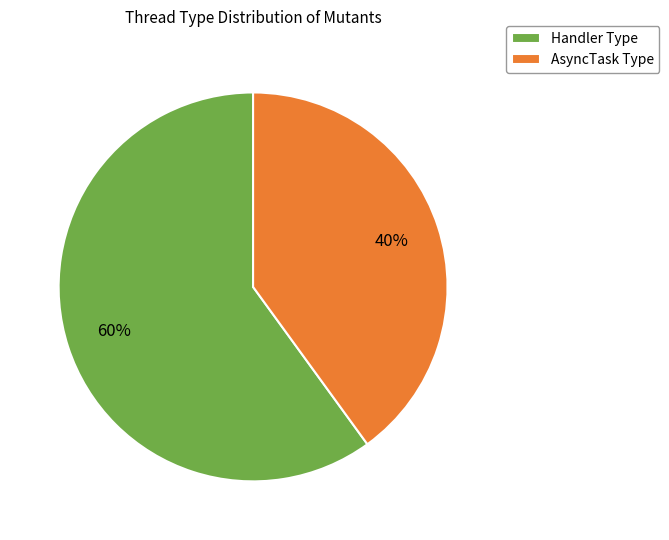

What is the ratio of the value at Handler Type to the value at AsyncTask Type?

1.5